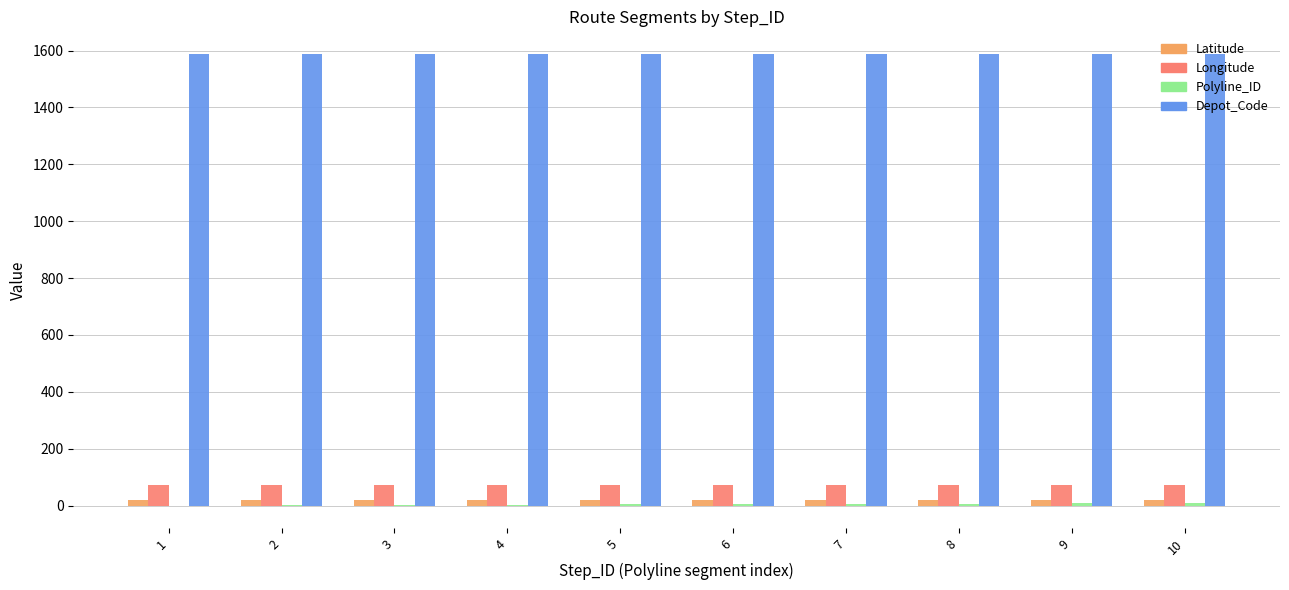

What is the greatest value displayed?

1588.0